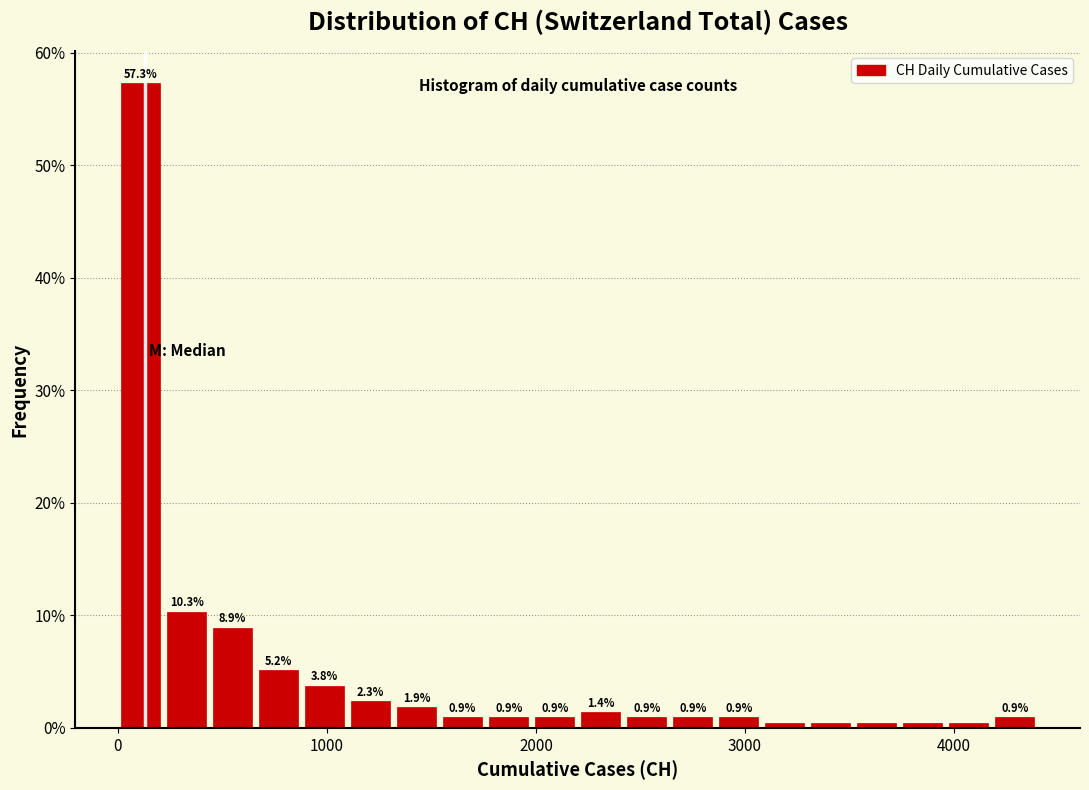

Around what value on the x-axis is the tallest bar? Give the approximate position of its centre, as read against the axis.

100